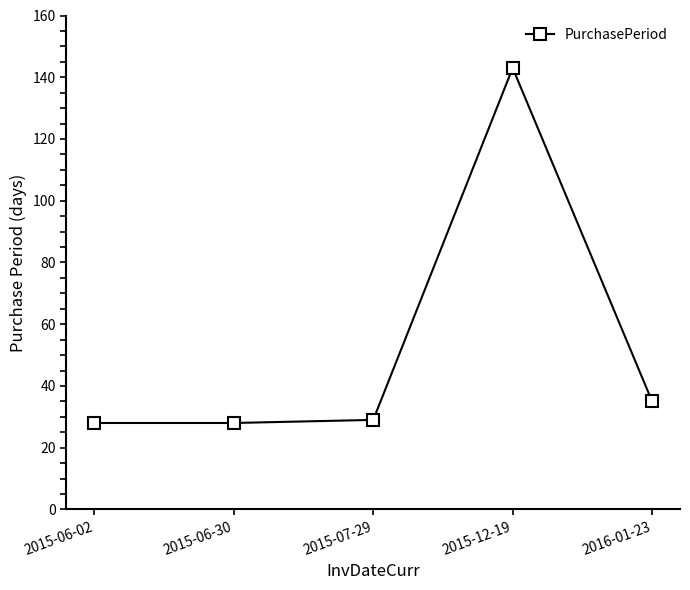

What is the greatest value displayed?

143